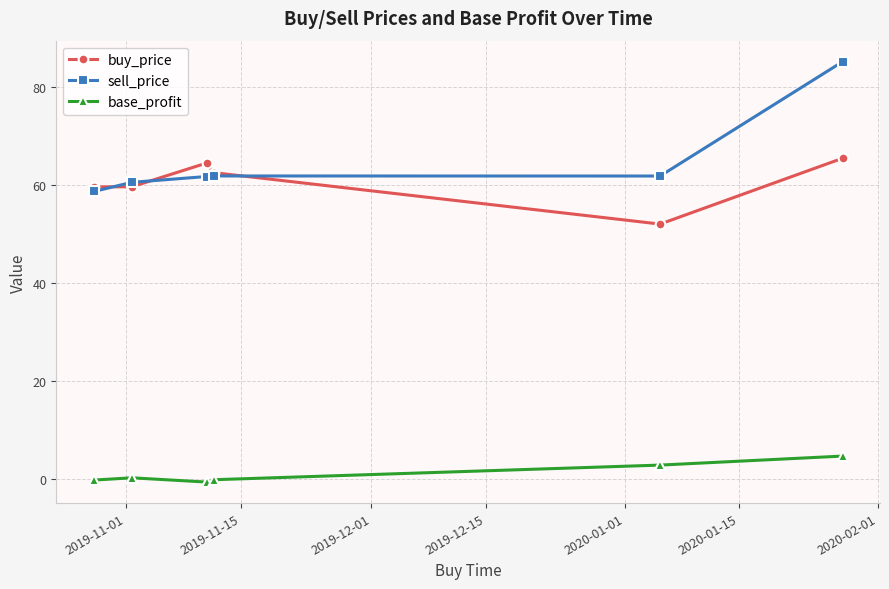

What is the average value of the base_profit series?

1.1